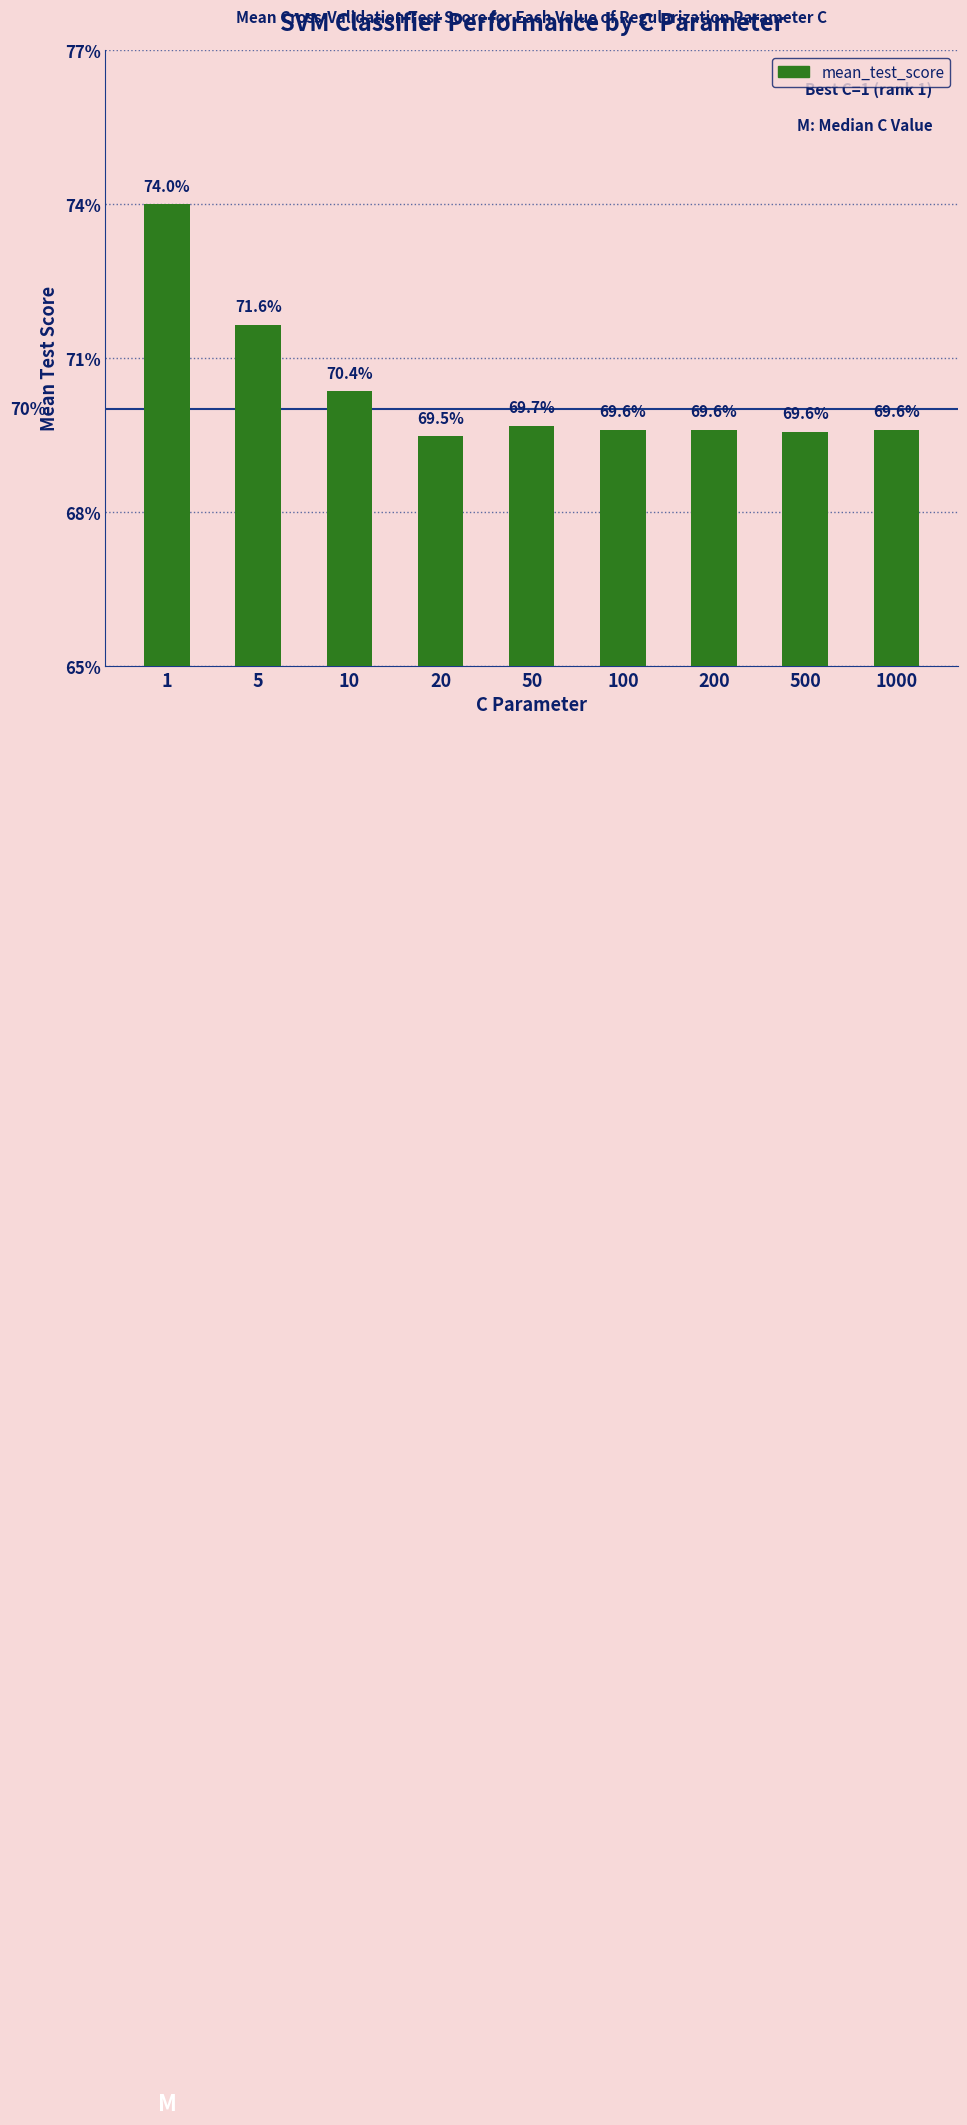

Reading left to right, list all the values displayed in this chart.

1=0.7	5=0.7	10=0.7	20=0.7	50=0.7	100=0.7	200=0.7	500=0.7	1000=0.7